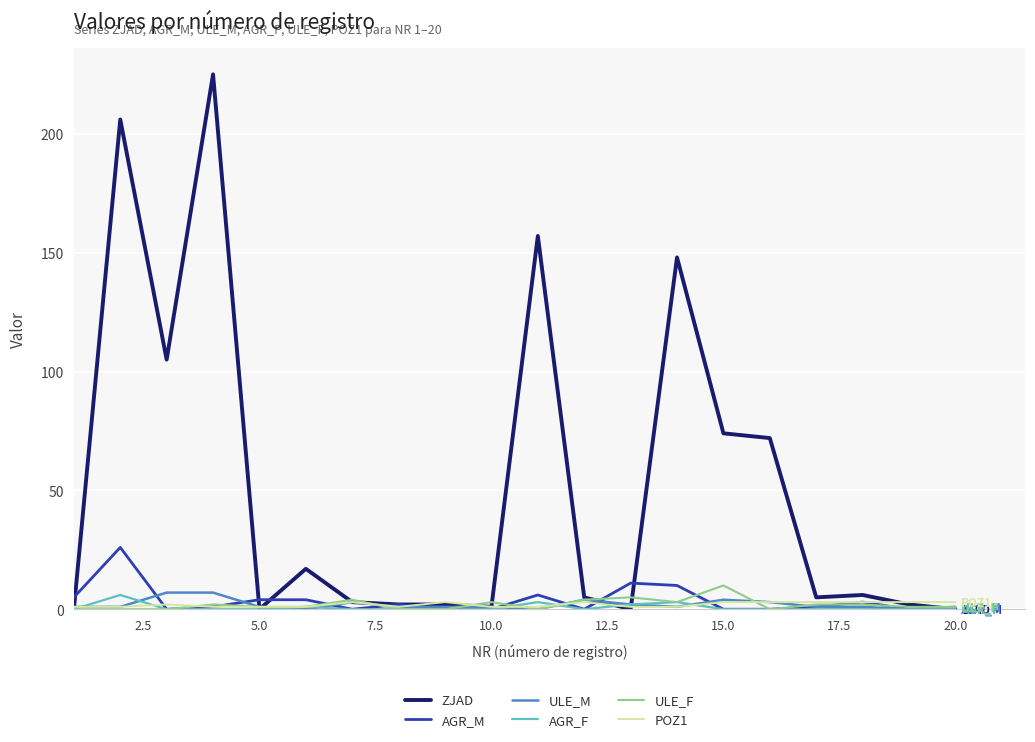

Which series has the largest range (max minus min)?

ZJAD